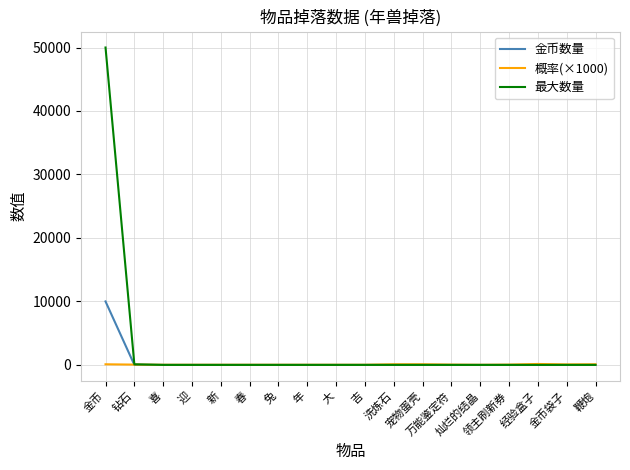

At 灿烂的结晶, list the series in order from smallest to largest.

金币数量, 最大数量, 概率(×1000)